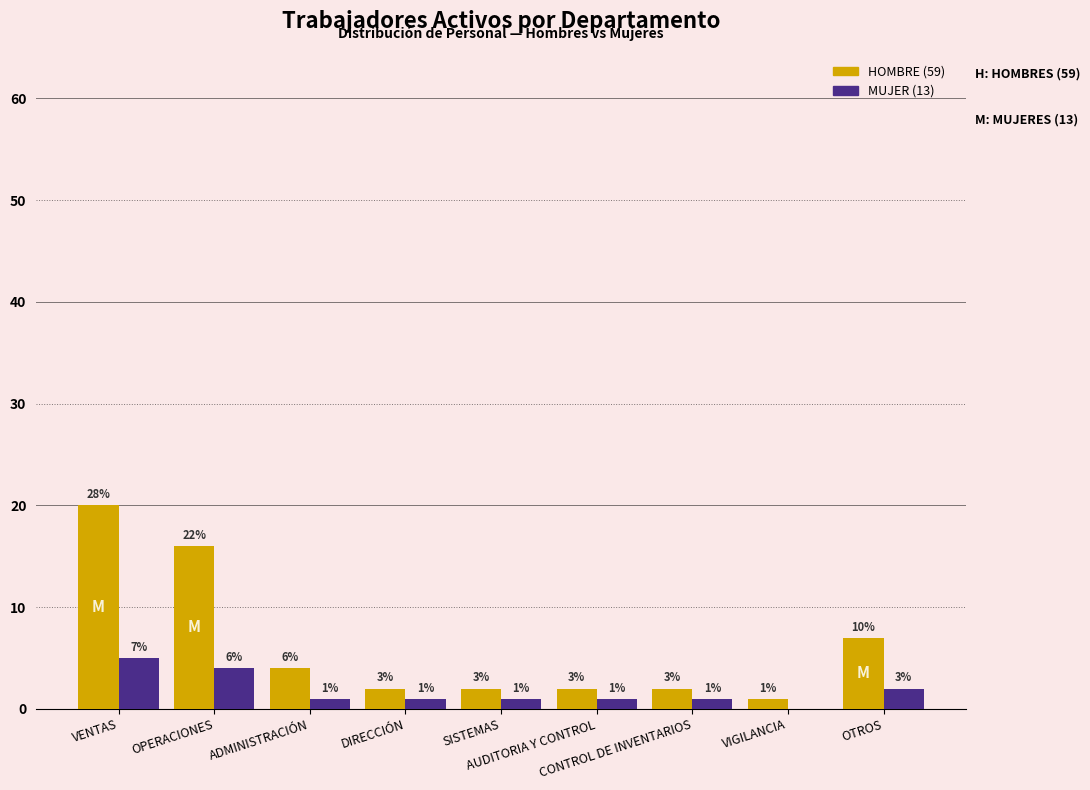

Are the bars horizontal?

No